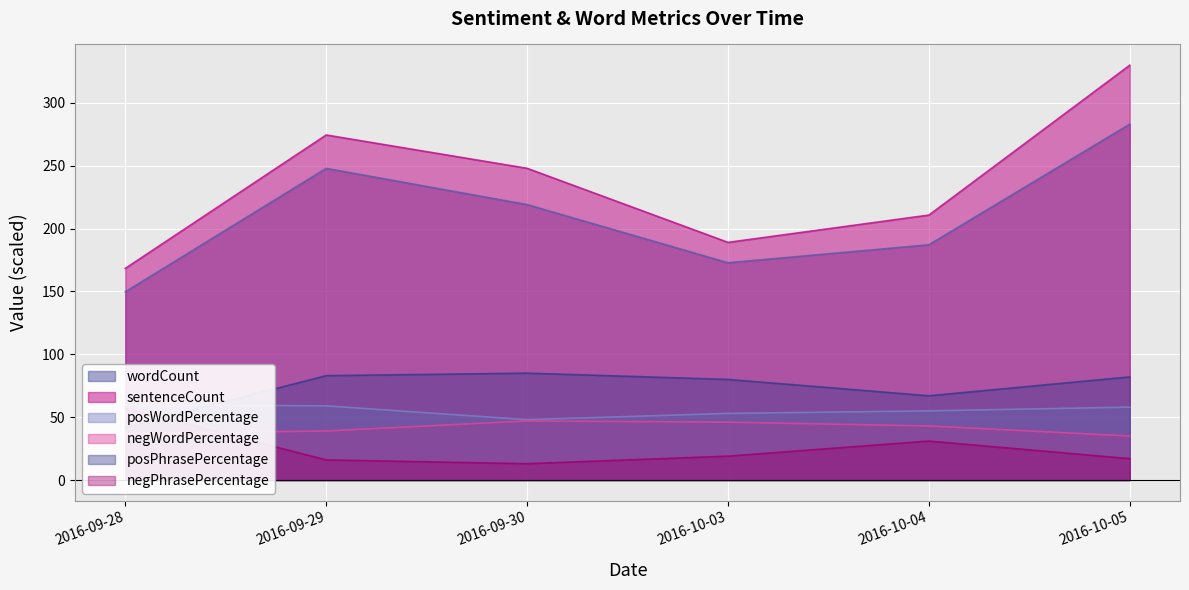

Which series has the largest total across all categories?

sentenceCount